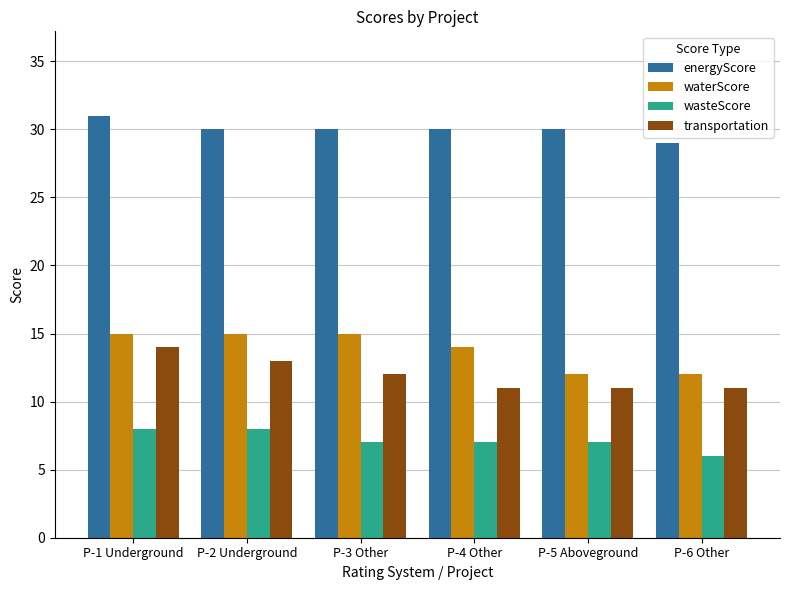

Which series has the largest total across all categories?

energyScore